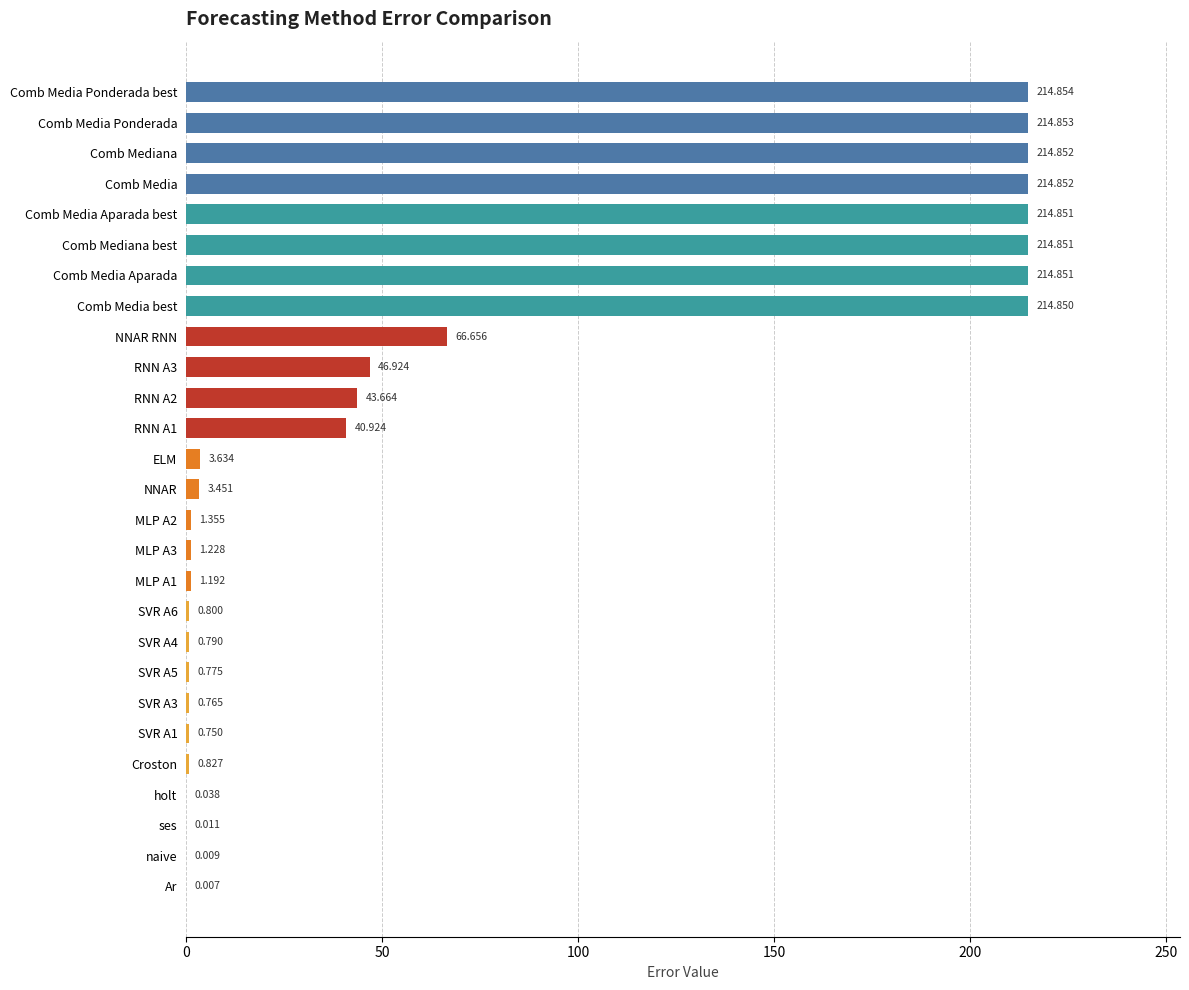

Which has a higher value, ses or Comb Media Aparada?

Comb Media Aparada